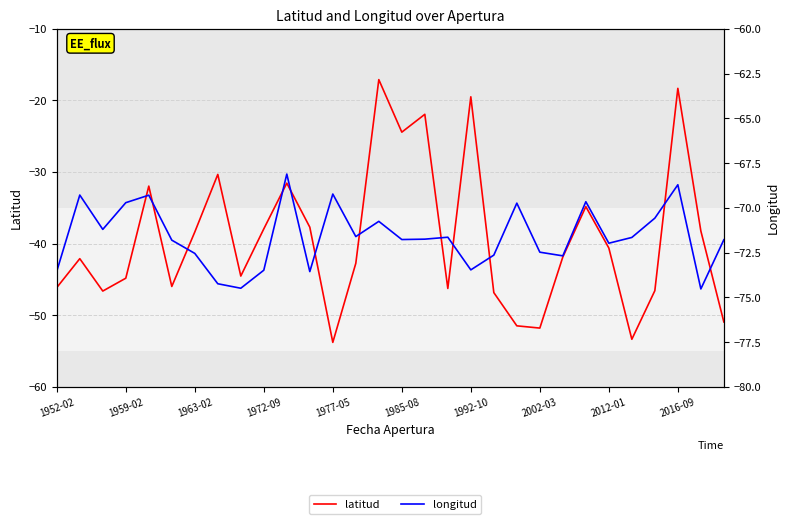

How many lines are shown in the chart?

2